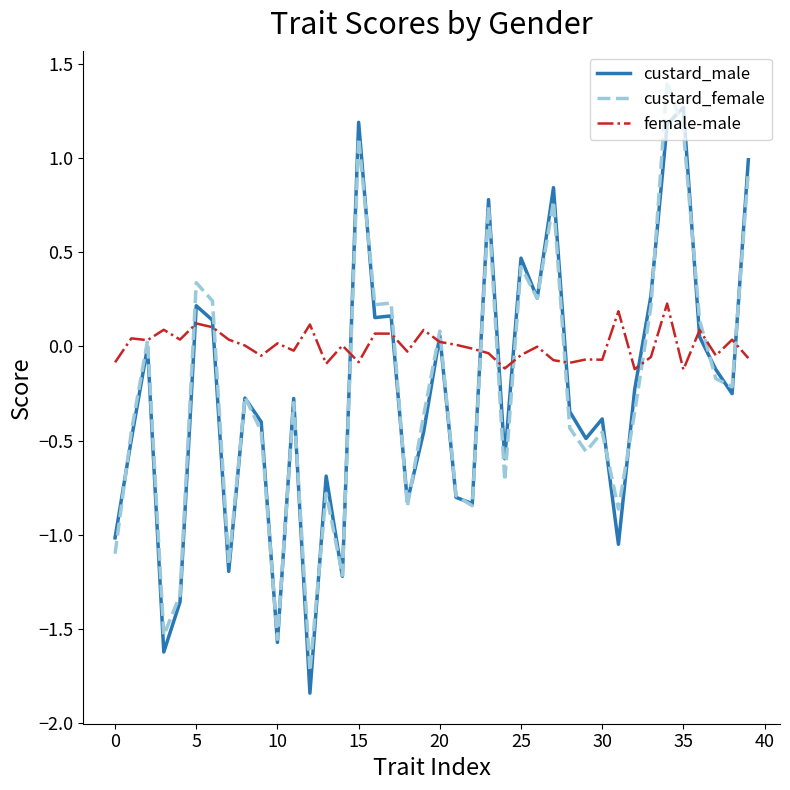

Which series has the largest total across all categories?

female-male